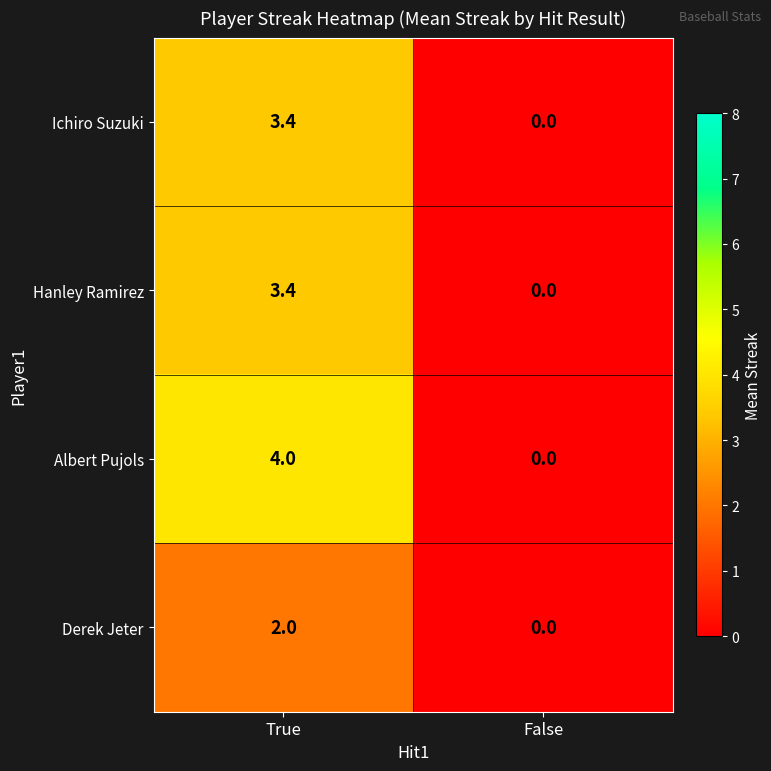

List the labels in order of Albert Pujols value, smallest first.

False, True